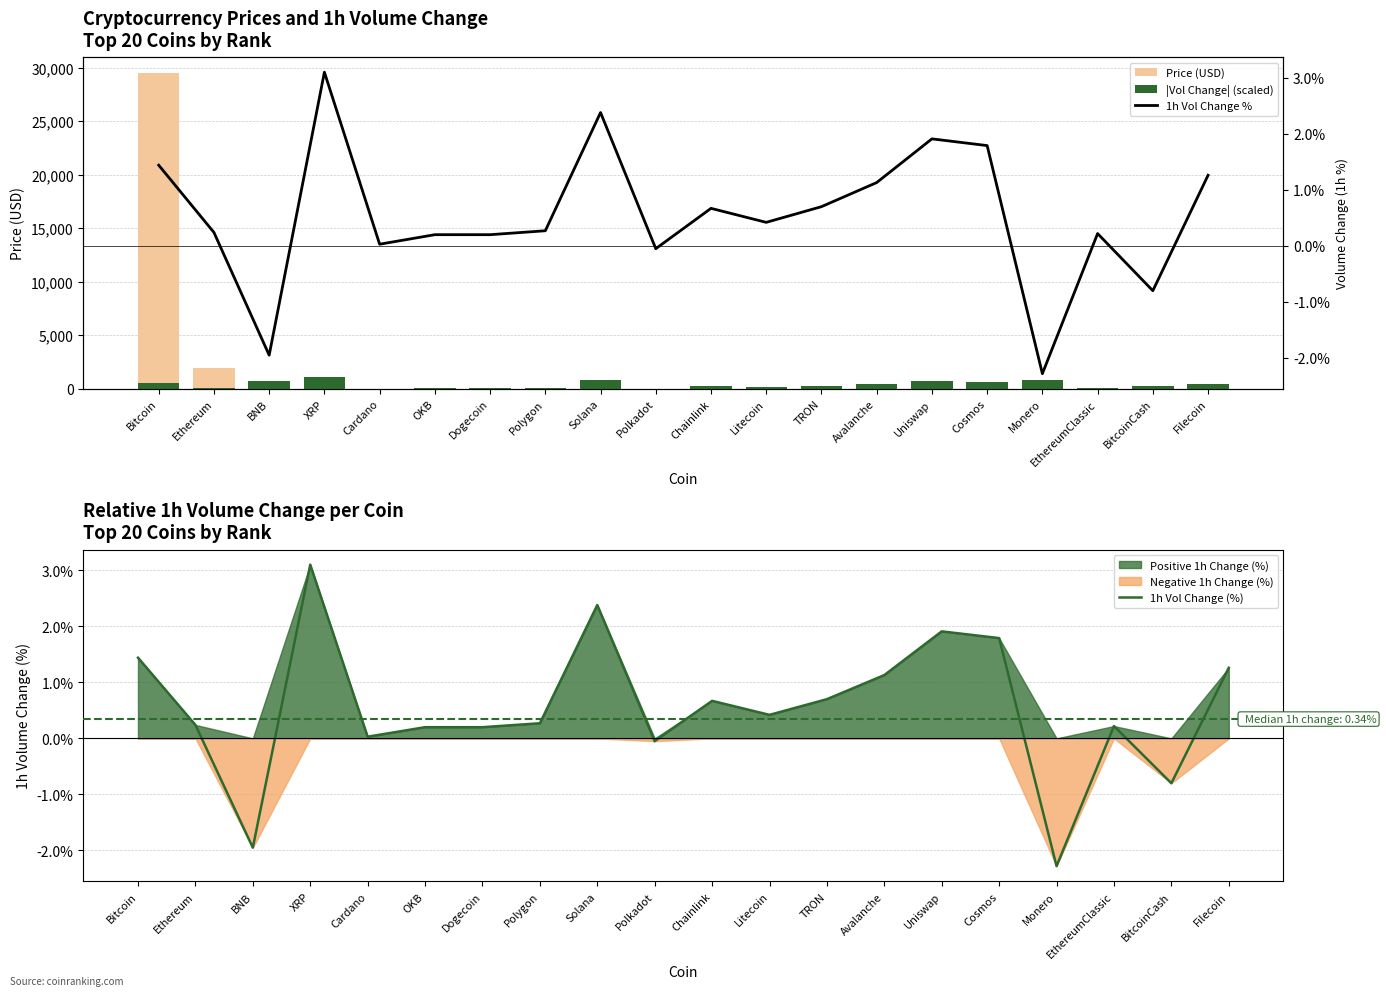

Which series has the widest spread of values?

Price (USD)